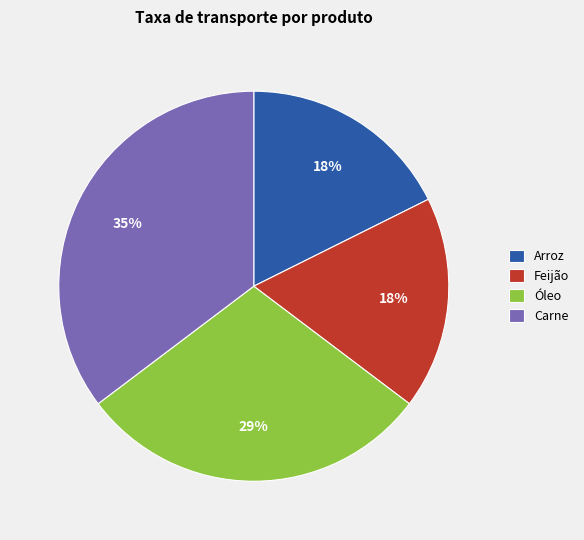

What is the largest slice in the pie chart?

Carne